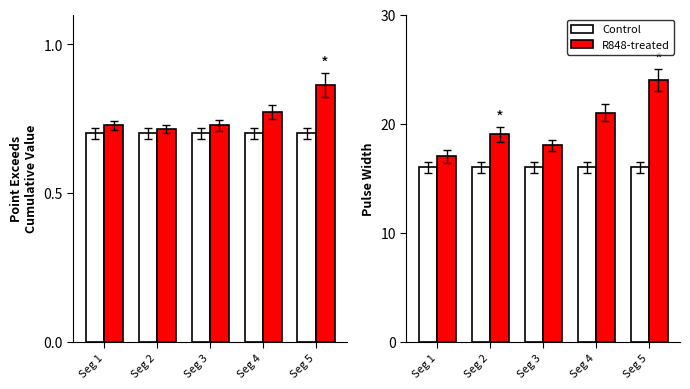

What is the total value across all series at Seg 5?

40